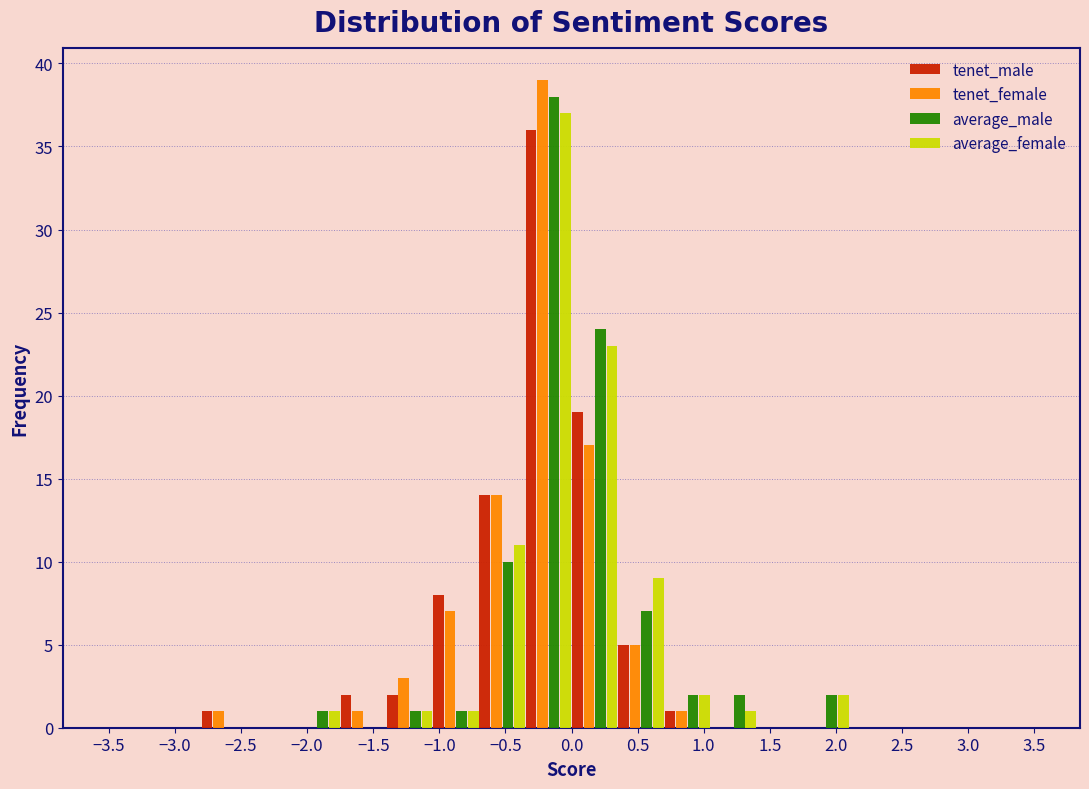

Reading left to right, transcribe this chart: for each range on the x-axis, give the height of each series' bar. The values are not printed on the chart, so give them approximately, as read against the axis.

-3.50 to -3.15: tenet_male=0	tenet_female=0	average_male=0	average_female=0
-3.15 to -2.80: tenet_male=0	tenet_female=0	average_male=0	average_female=0
-2.80 to -2.45: tenet_male=1	tenet_female=1	average_male=0	average_female=0
-2.45 to -2.10: tenet_male=0	tenet_female=0	average_male=0	average_female=0
-2.10 to -1.75: tenet_male=0	tenet_female=0	average_male=1	average_female=1
-1.75 to -1.40: tenet_male=2	tenet_female=1	average_male=0	average_female=0
-1.40 to -1.05: tenet_male=2	tenet_female=3	average_male=1	average_female=1
-1.05 to -0.70: tenet_male=8	tenet_female=7	average_male=1	average_female=1
-0.70 to -0.35: tenet_male=14	tenet_female=14	average_male=10	average_female=11
-0.35 to 0.00: tenet_male=36	tenet_female=39	average_male=38	average_female=37
0.00 to 0.35: tenet_male=19	tenet_female=17	average_male=24	average_female=23
0.35 to 0.70: tenet_male=5	tenet_female=5	average_male=7	average_female=9
0.70 to 1.05: tenet_male=1	tenet_female=1	average_male=2	average_female=2
1.05 to 1.40: tenet_male=0	tenet_female=0	average_male=2	average_female=1
1.40 to 1.75: tenet_male=0	tenet_female=0	average_male=0	average_female=0
1.75 to 2.10: tenet_male=0	tenet_female=0	average_male=2	average_female=2
2.10 to 2.45: tenet_male=0	tenet_female=0	average_male=0	average_female=0
2.45 to 2.80: tenet_male=0	tenet_female=0	average_male=0	average_female=0
2.80 to 3.15: tenet_male=0	tenet_female=0	average_male=0	average_female=0
3.15 to 3.50: tenet_male=0	tenet_female=0	average_male=0	average_female=0